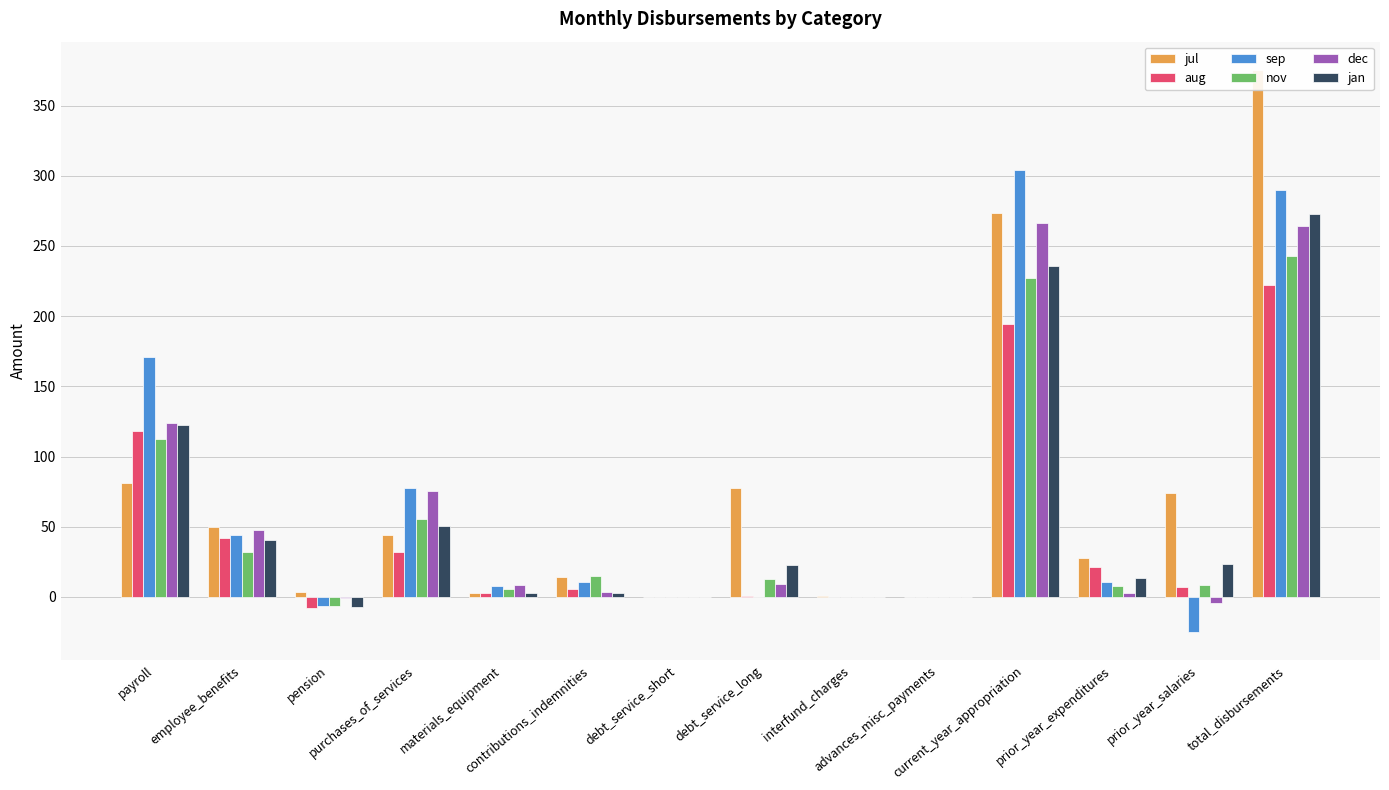

What is the difference between the second highest and minimum values in the aug series?

202.0